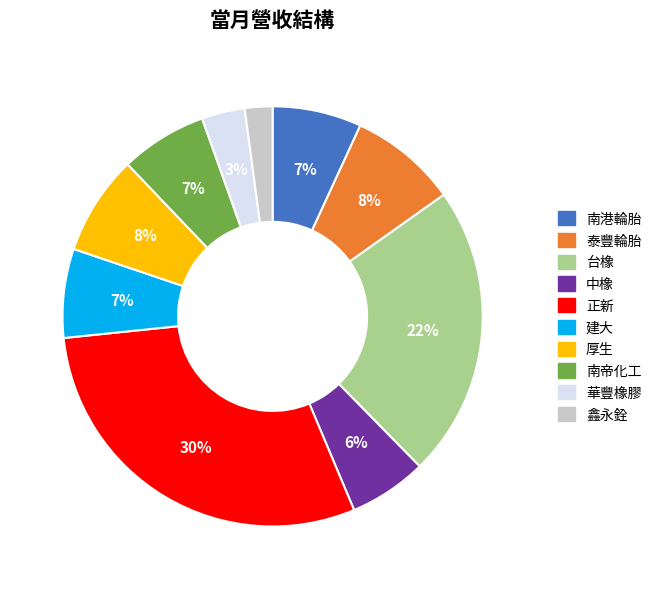

Between 厚生 and 南帝化工, which is larger?

厚生